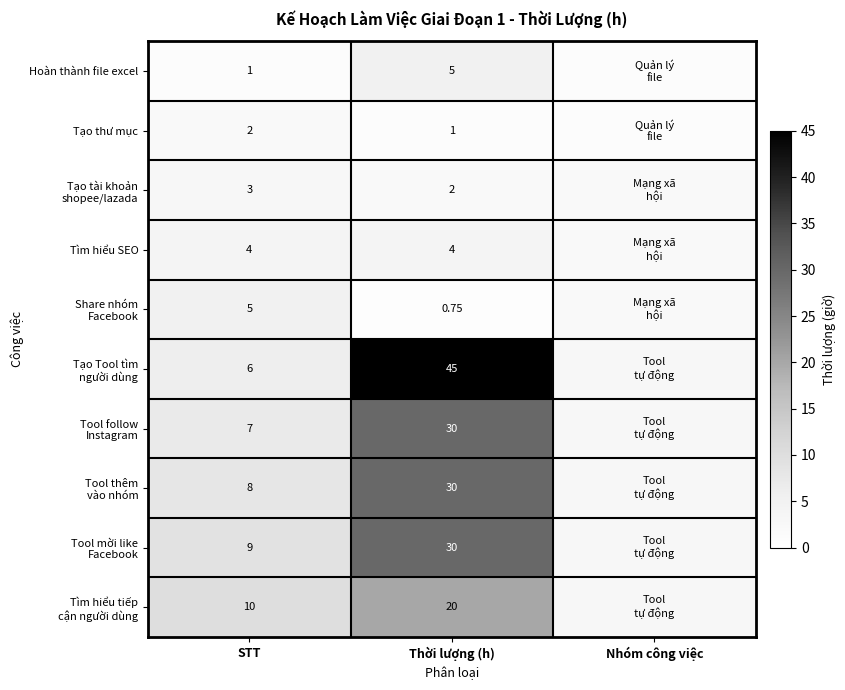

Which series changed the most between Thời lượng (h) and Nhóm công việc?

Tạo Tool tìm người dùng